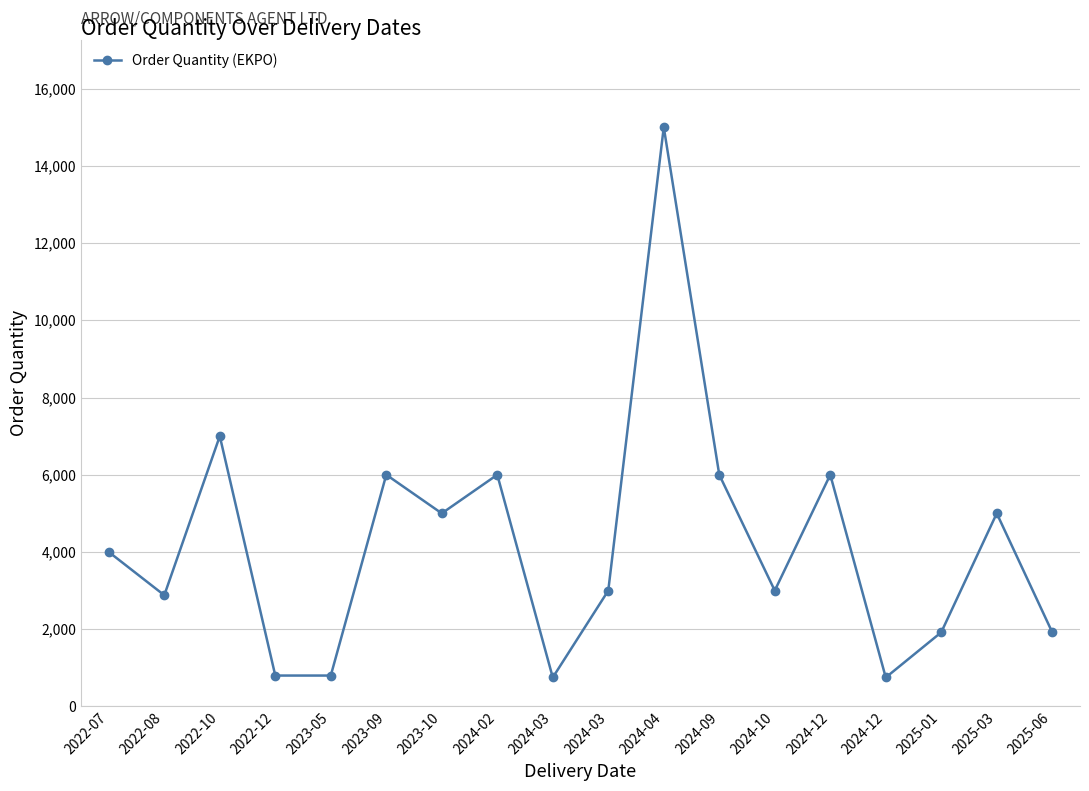

Reading left to right, list all the values displayed in this chart.

2022-07=4000	2022-08=2880	2022-10=7000	2022-12=800	2023-05=800	2023-09=6000	2023-10=5000	2024-02=6000	2024-03=750	2024-03=3000	2024-04=15000	2024-09=6000	2024-10=3000	2024-12=6000	2024-12=750	2025-01=1920	2025-03=5000	2025-06=1920